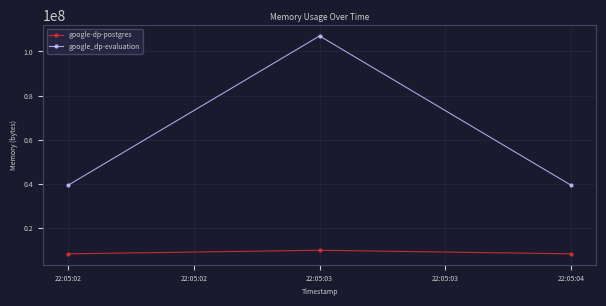

Is this an area chart (filled region under the line)?

No